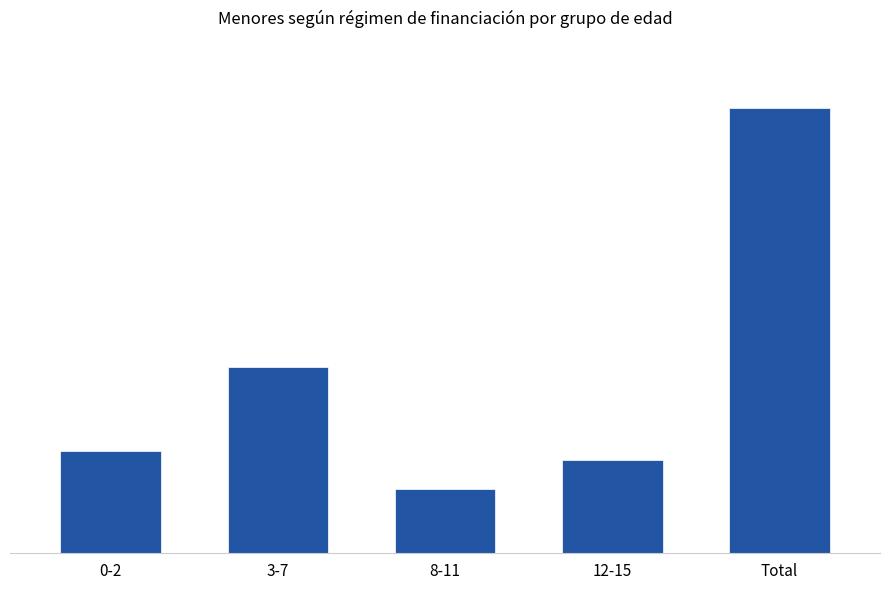

Are the bars horizontal?

No